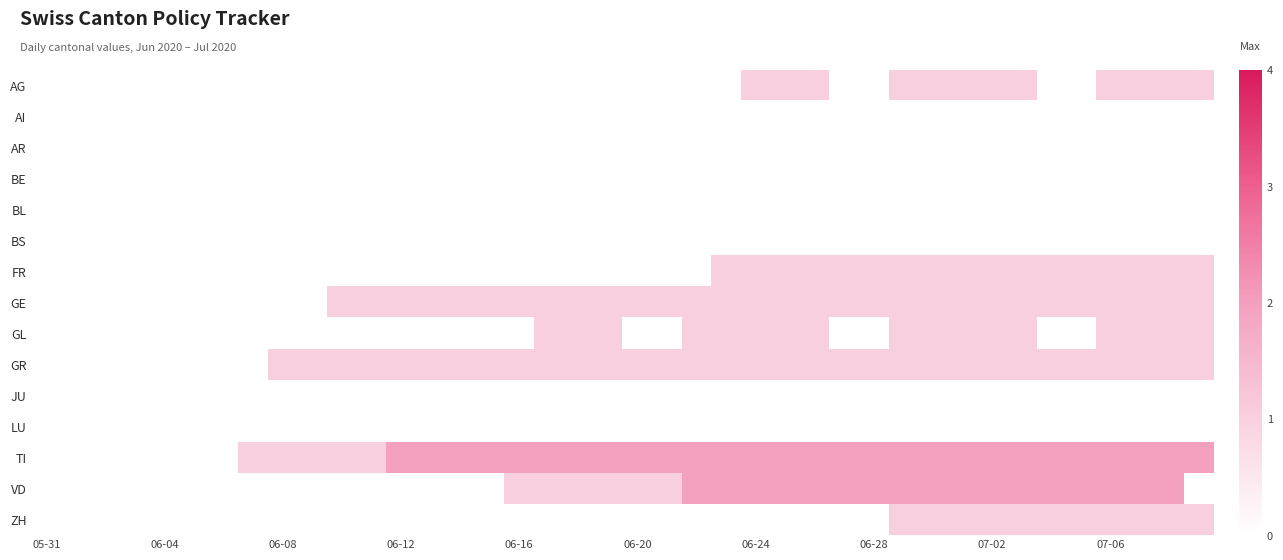

Which series has the largest total across all categories?

TI